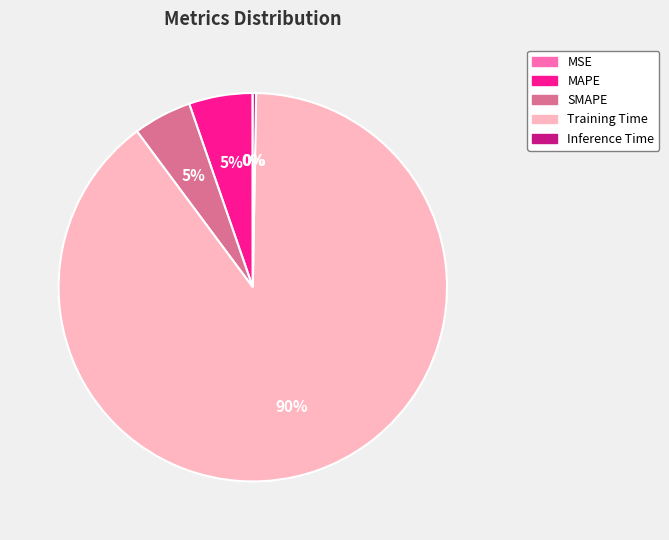

What percentage is the MAPE slice, to the nearest percent?

5%